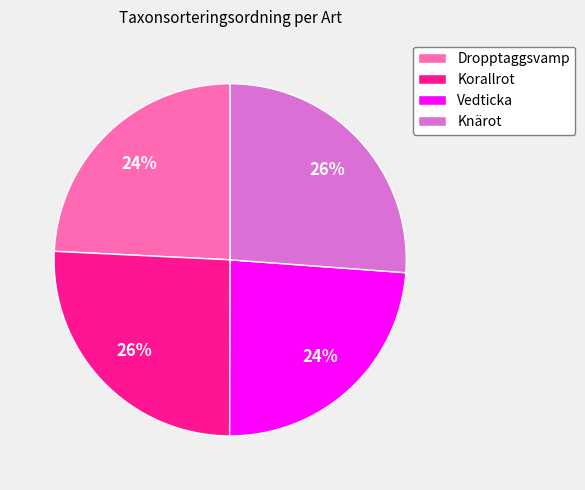

True or false: Knärot accounts for 26% of the total.

True